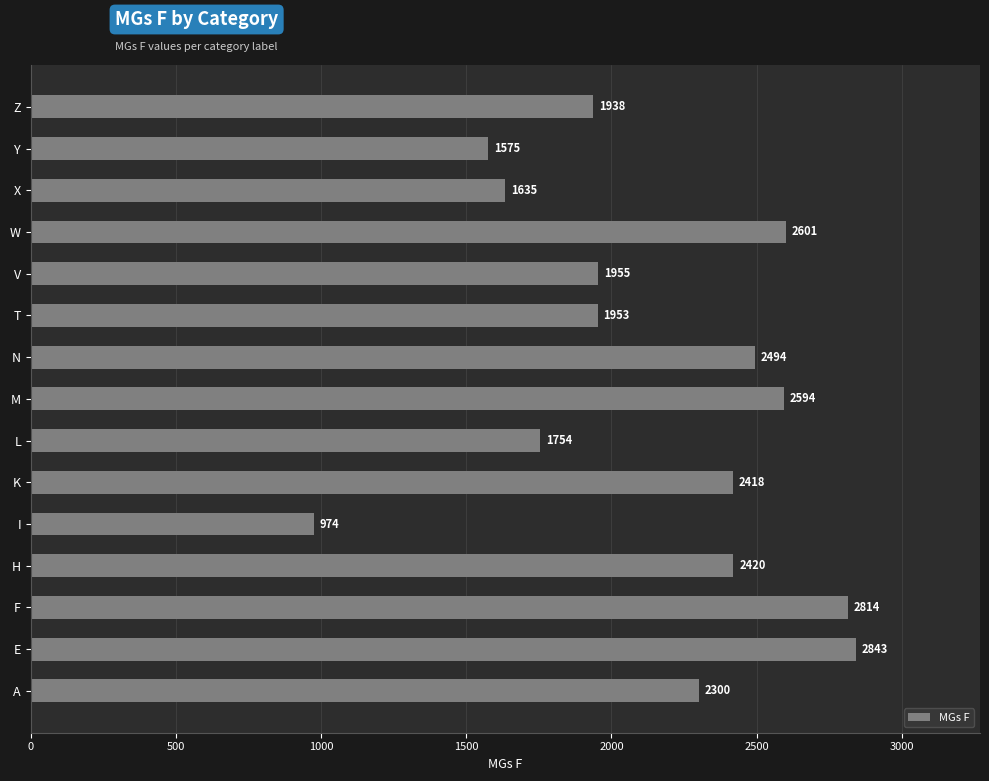

How many values are below 2300?

7